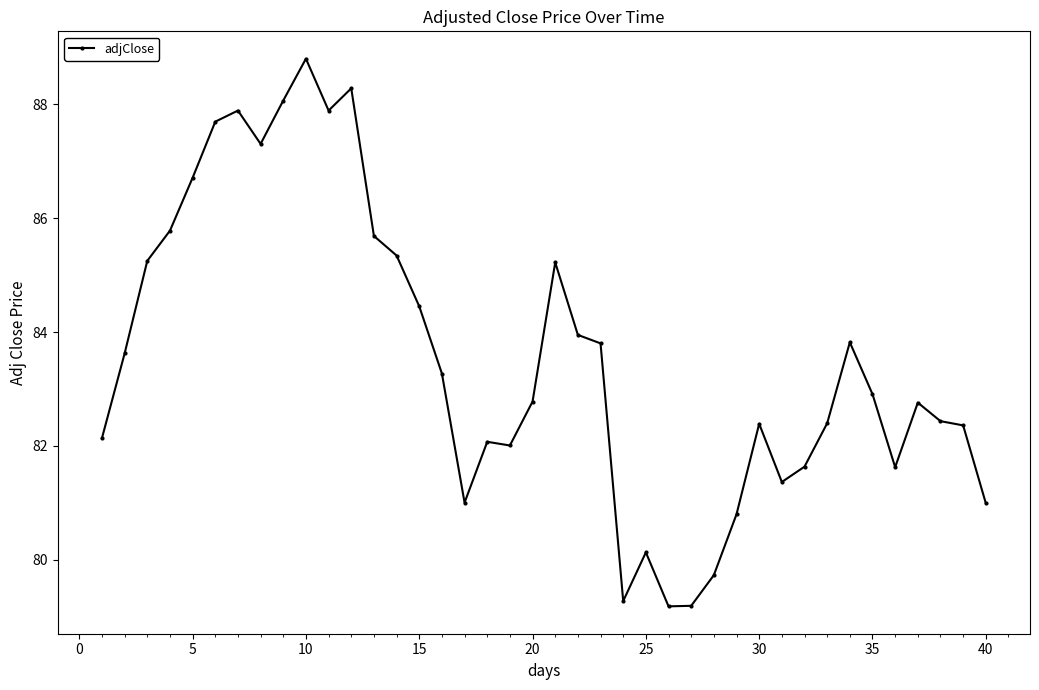

What is the value of the 36th point from the left?

81.6